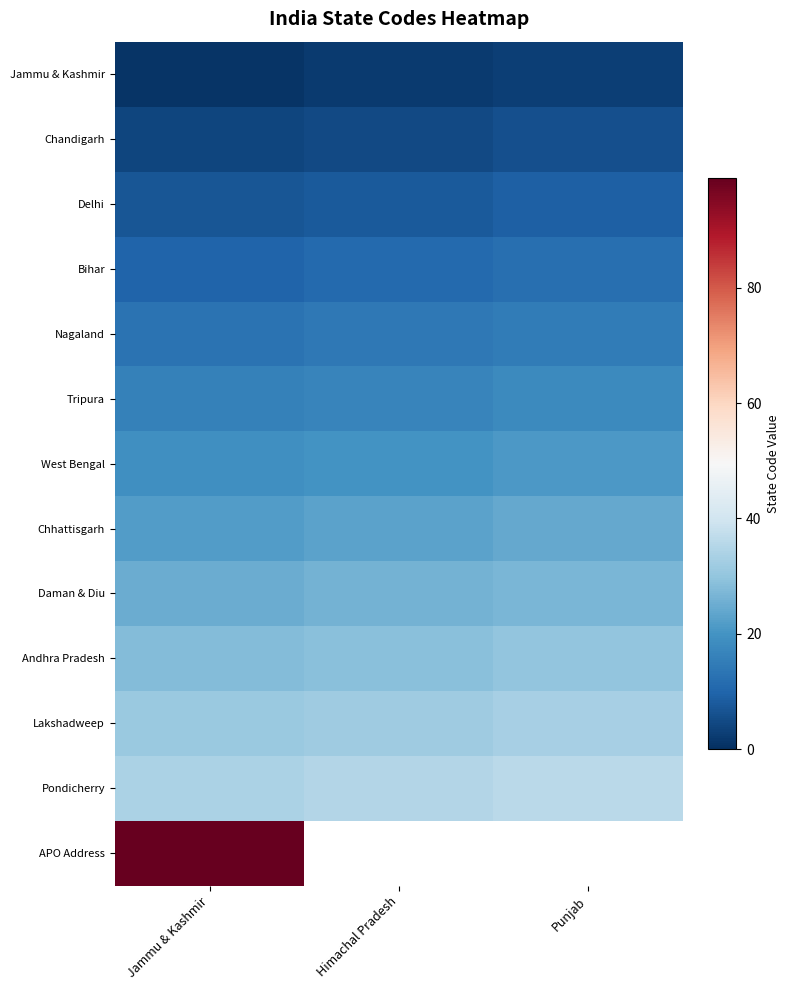

Which series has the widest spread of values?

Jammu & Kashmir